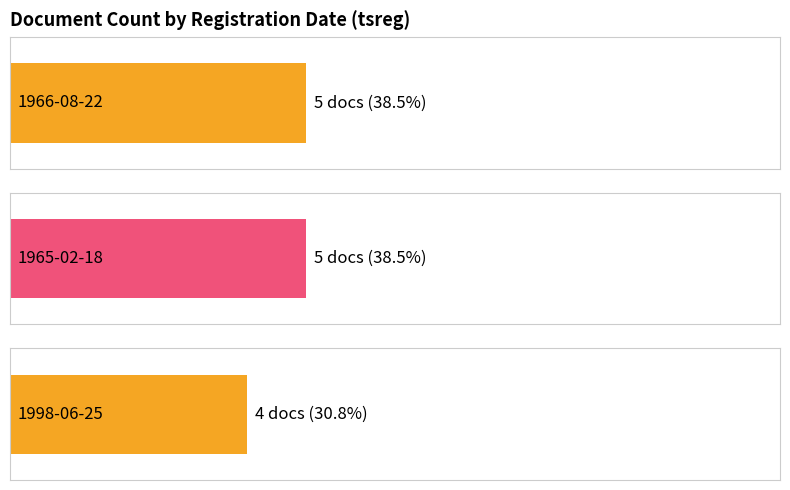

How many values are between 4 and 5?

3